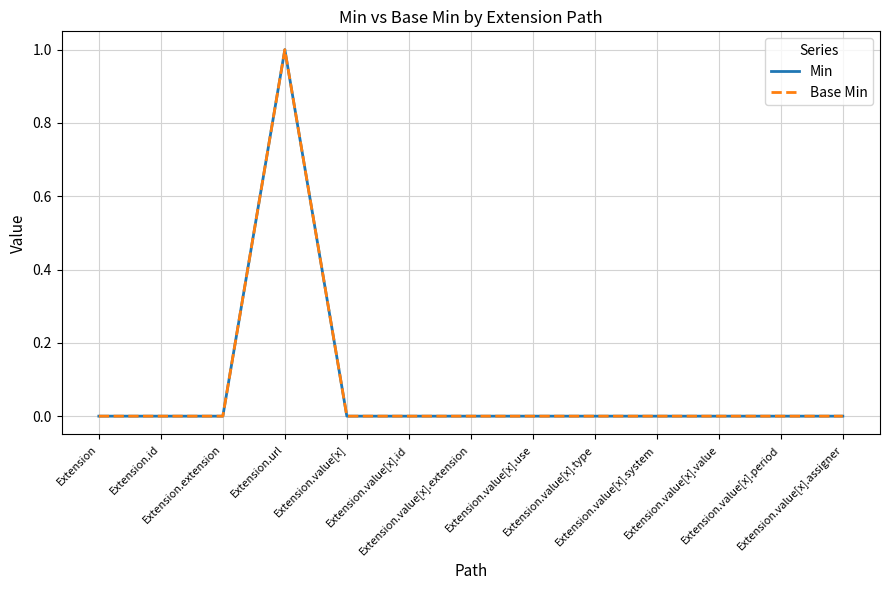

What is the label of the 5th point from the right?

Extension.value[x].type